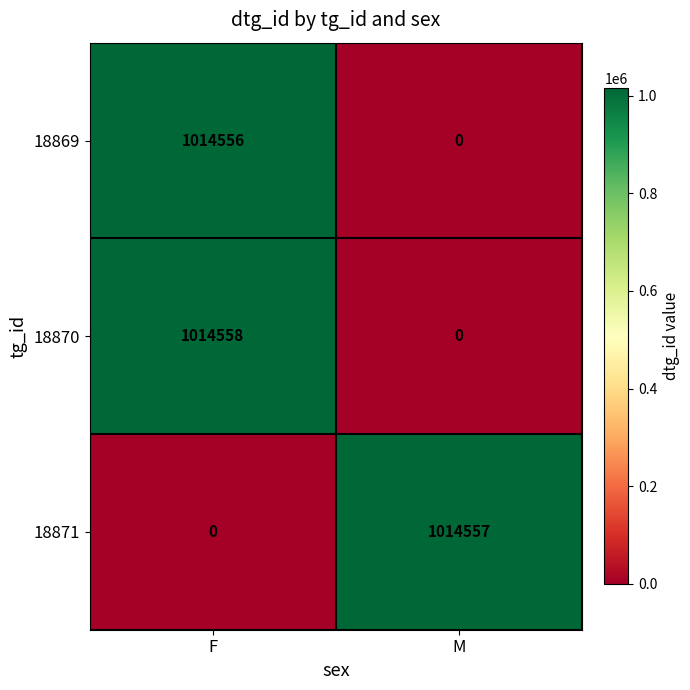

Which series has the widest spread of values?

18870